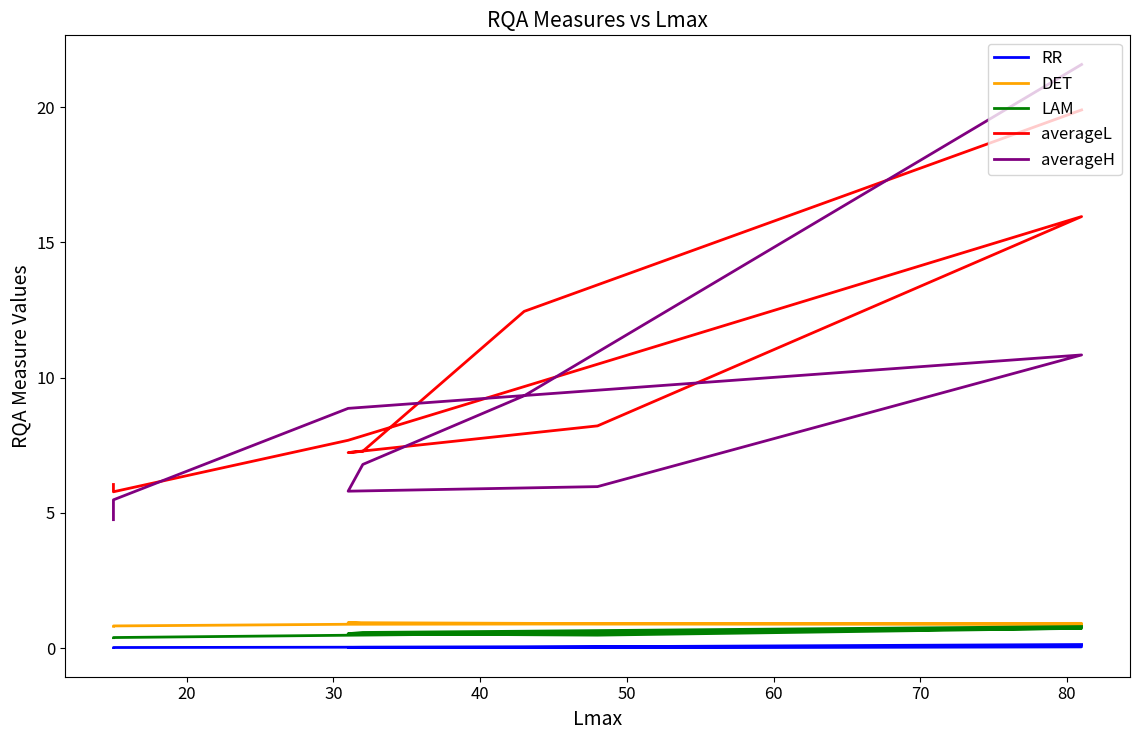

How many categories are shown in the chart?

9